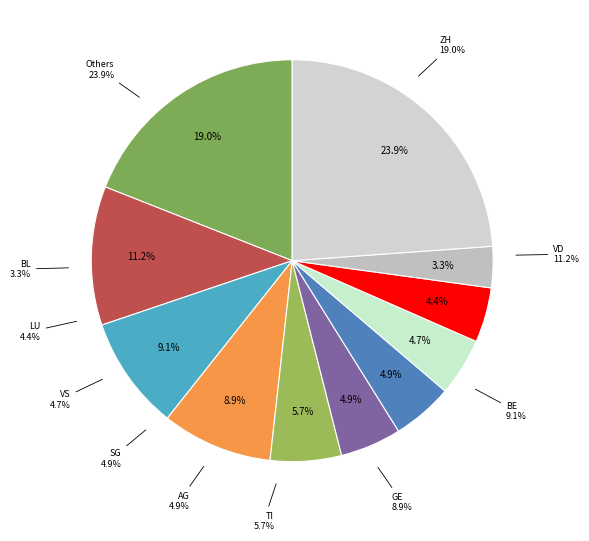

Which category has the biggest portion of the pie?

ZH